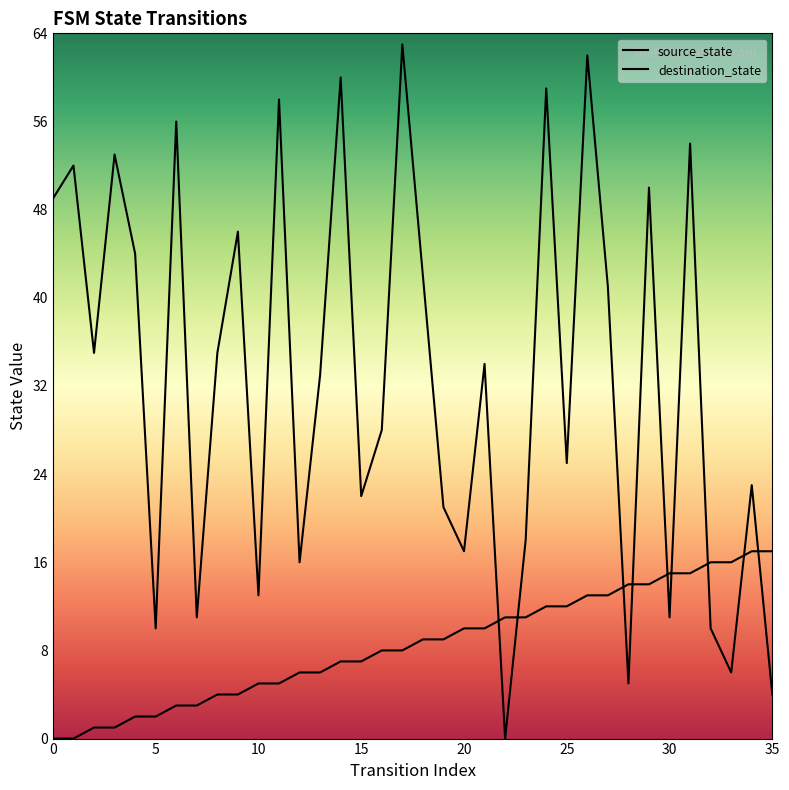

List the series in order of their peak value, lowest first.

source_state, destination_state